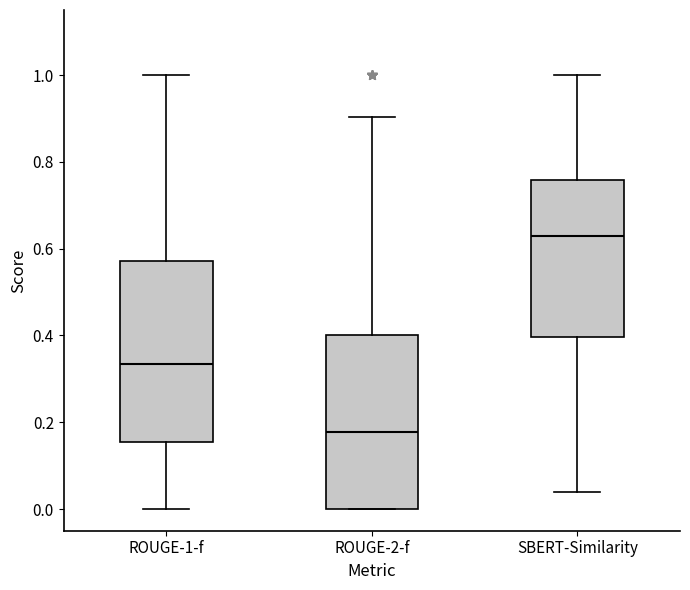

Reading left to right, transcribe this box plot: for each box, give where its median line is, the range the box spans, and where its two whiskers end, as read against the y-axis. The values are not printed on the chart, so give them approximately, as read against the axis.

ROUGE-1-f: median 0.34, box 0.16 to 0.58, whiskers 0.00 to 1.00
ROUGE-2-f: median 0.18, box 0.00 to 0.40, whiskers 0.00 to 0.90
SBERT-Similarity: median 0.62, box 0.40 to 0.76, whiskers 0.04 to 1.00